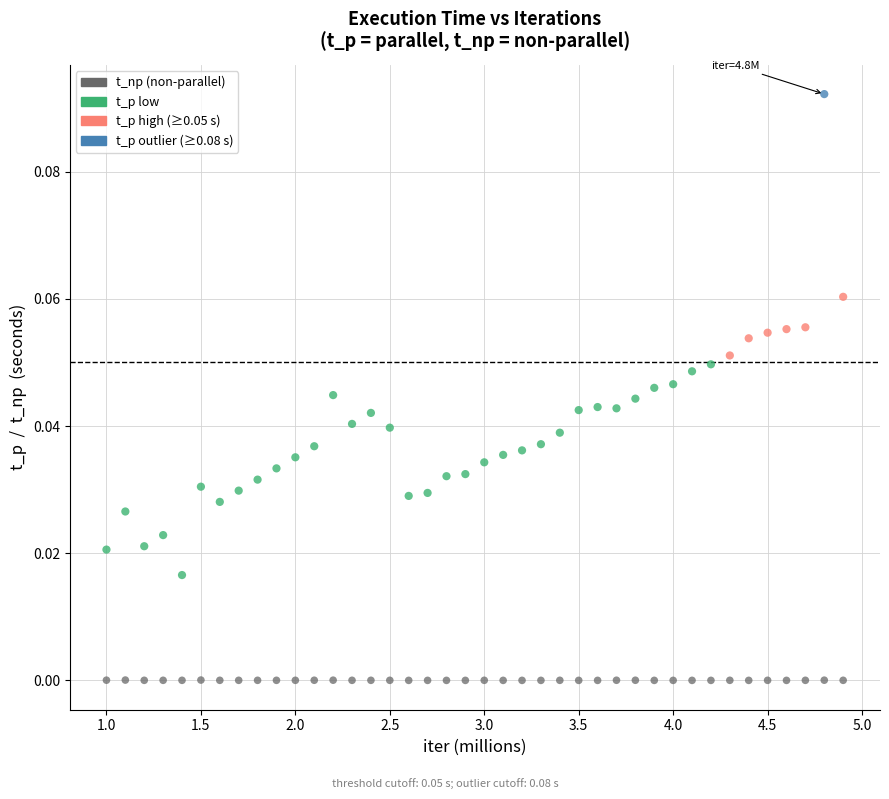

Across all data points, what is the range of X values (max minus min)?

3.9